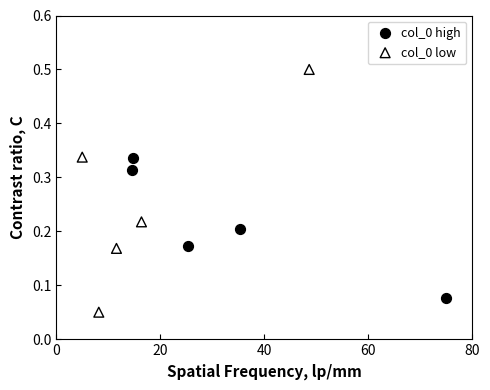

Which series reaches the maximum Y coordinate?

col_0 low